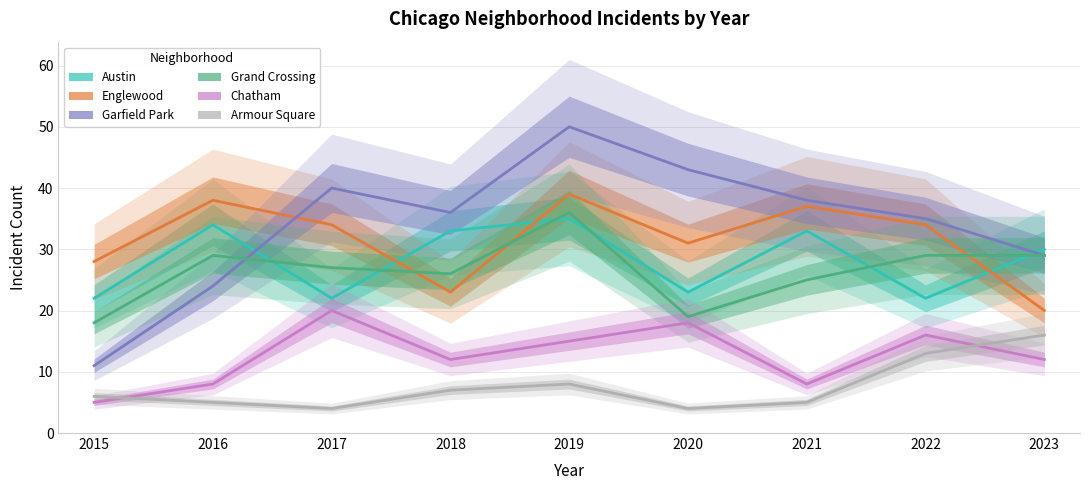

At which category does Grand Crossing reach its first local peak?

2016